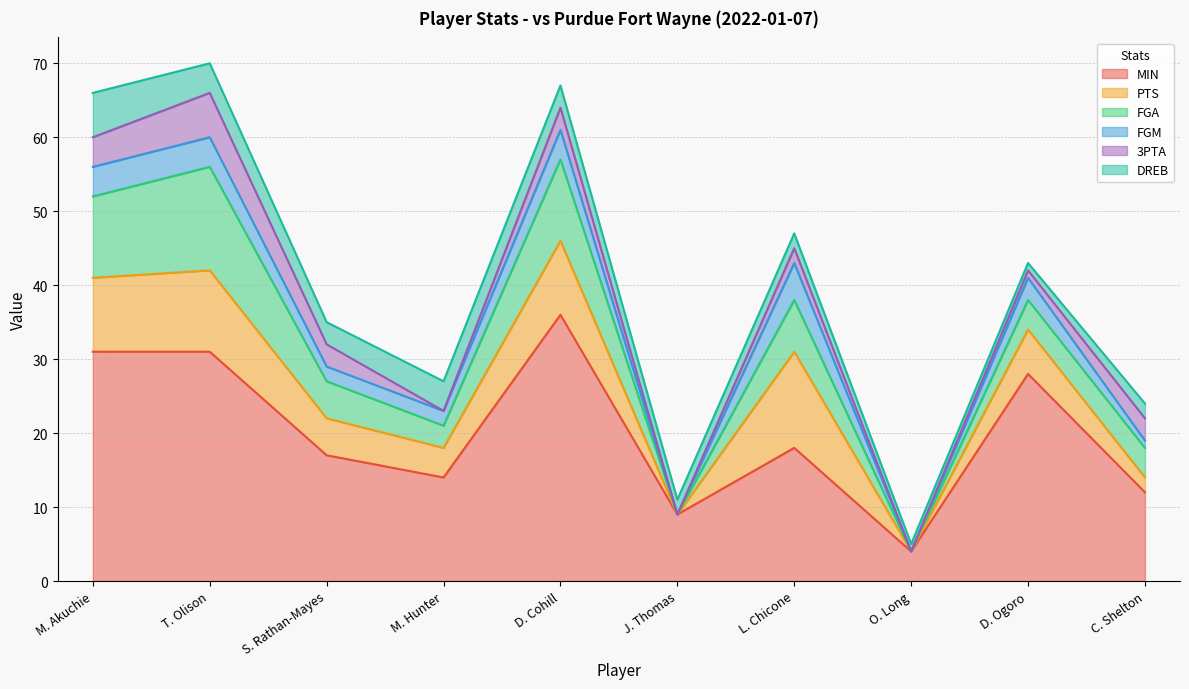

Which series ends up on top after the final intersection of 3PTA and PTS?

3PTA